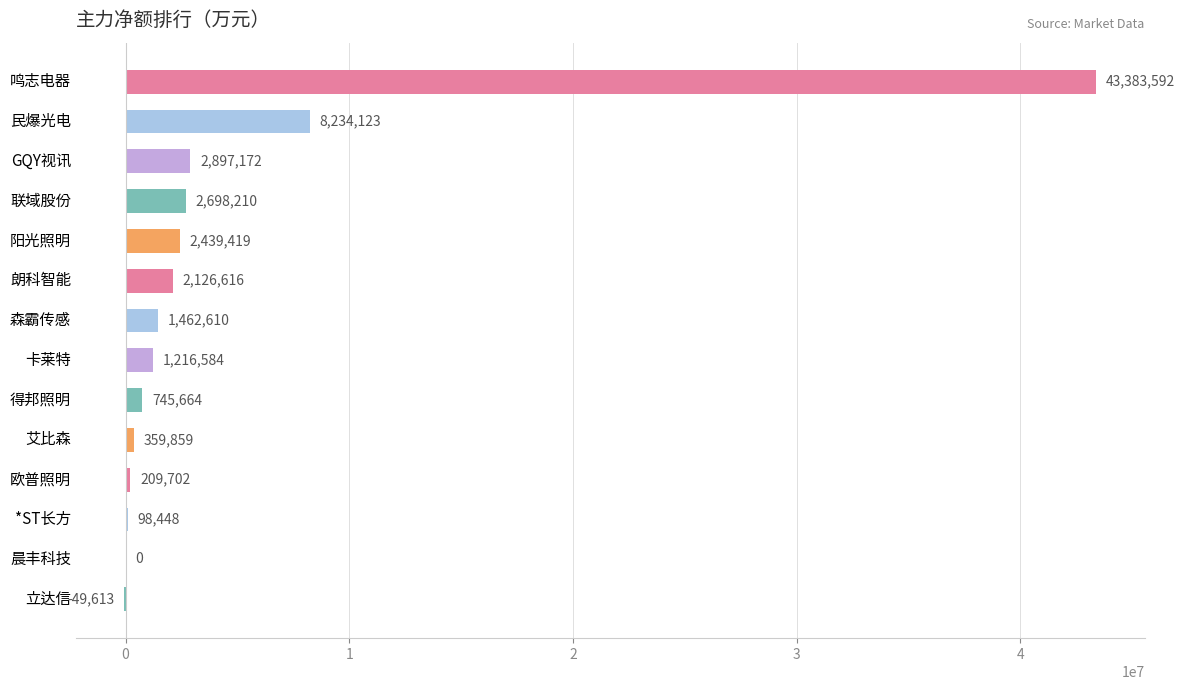

How many categories are shown in the chart?

14